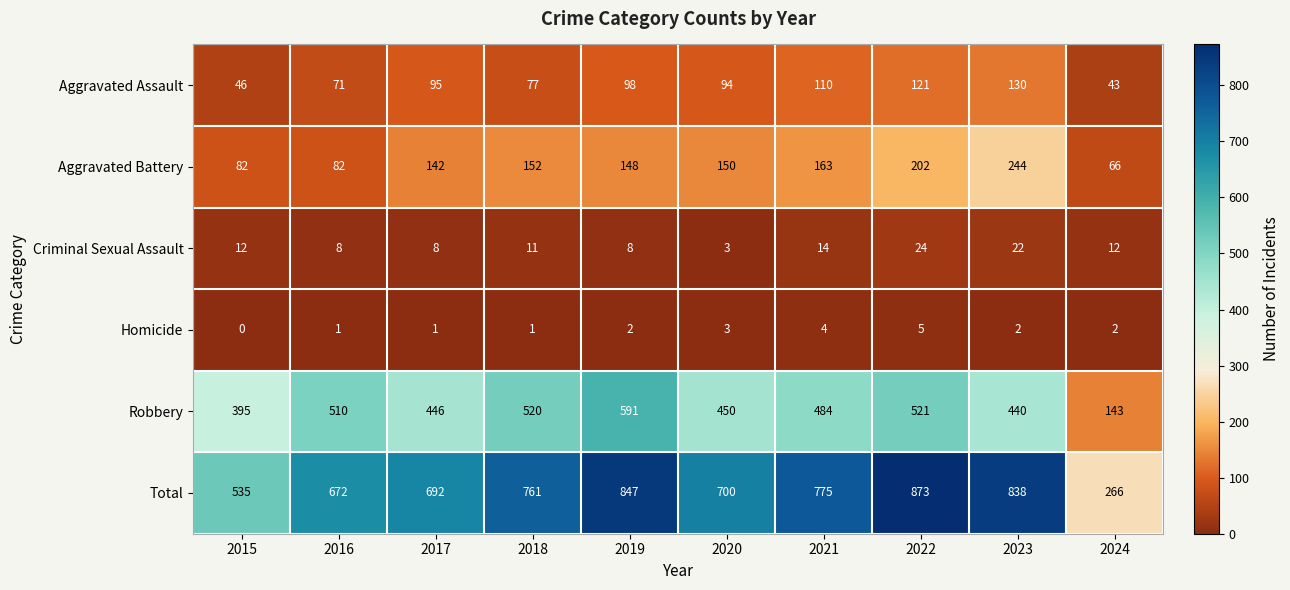

What is the difference between the Total values at 2017 and 2019?

155